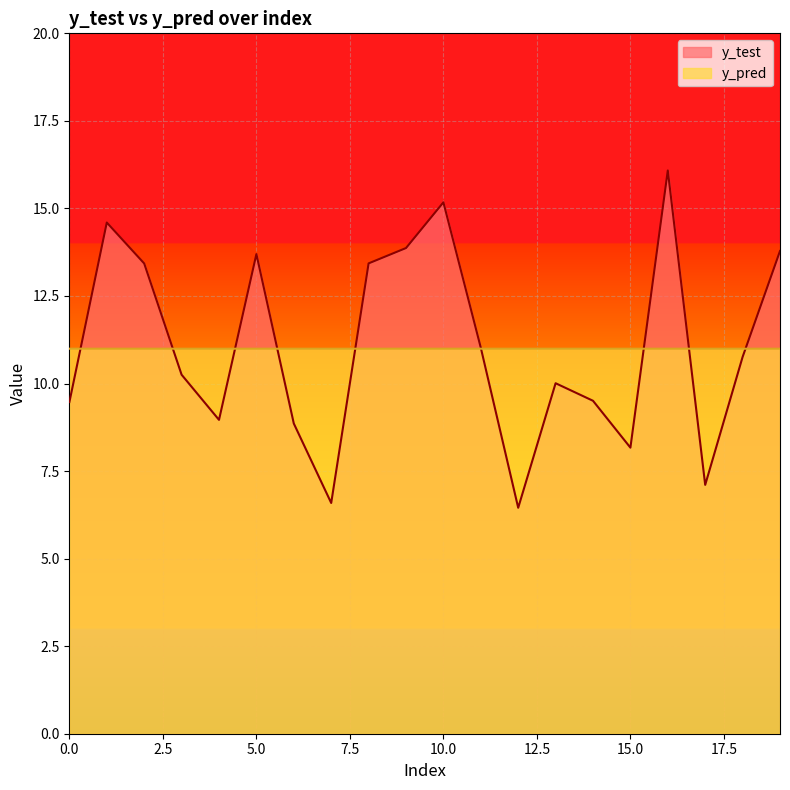

What is the sum of all y_test values?

221.2